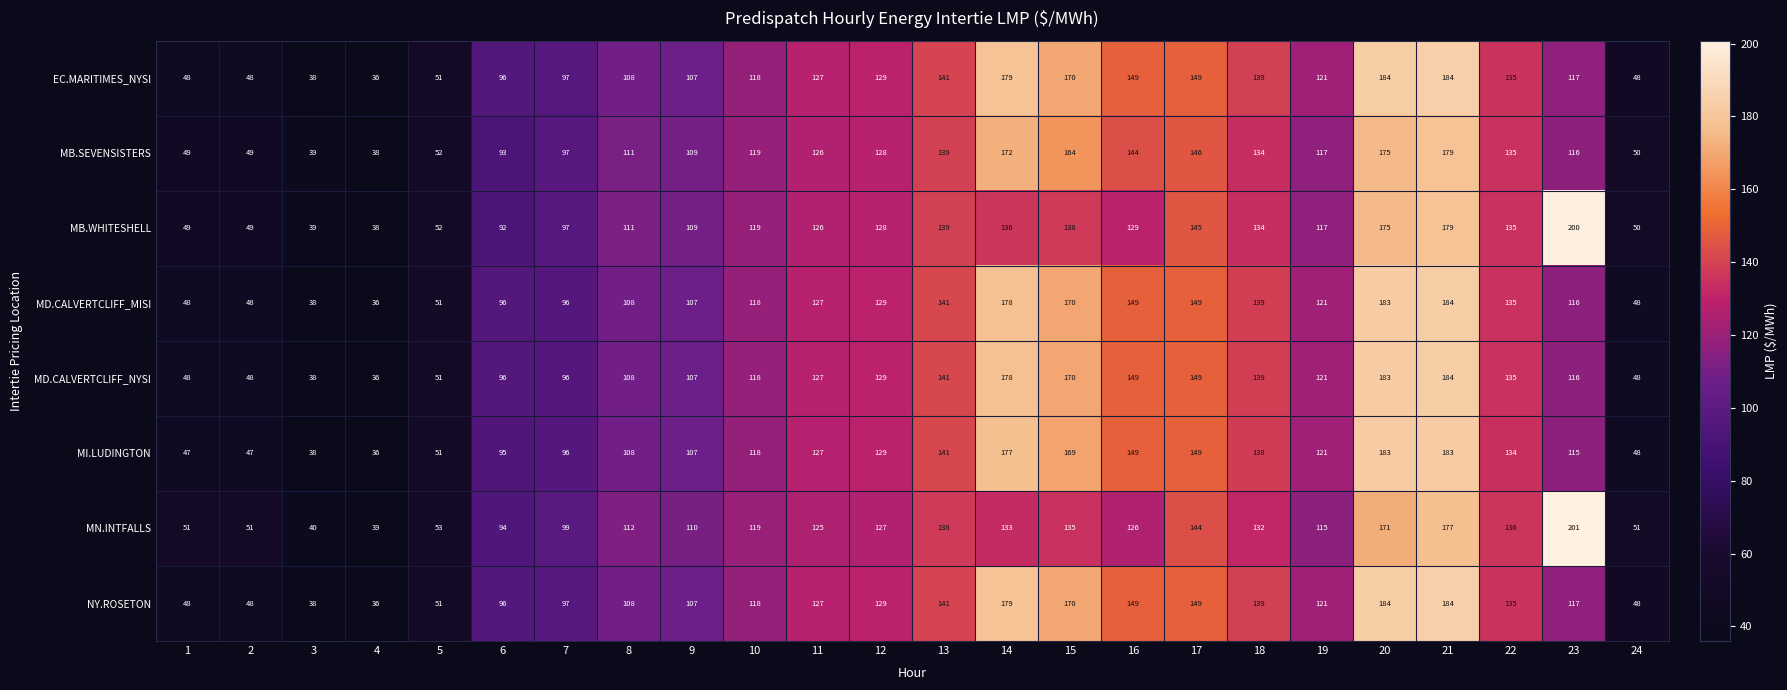

Which label corresponds to the largest value in the chart?

23